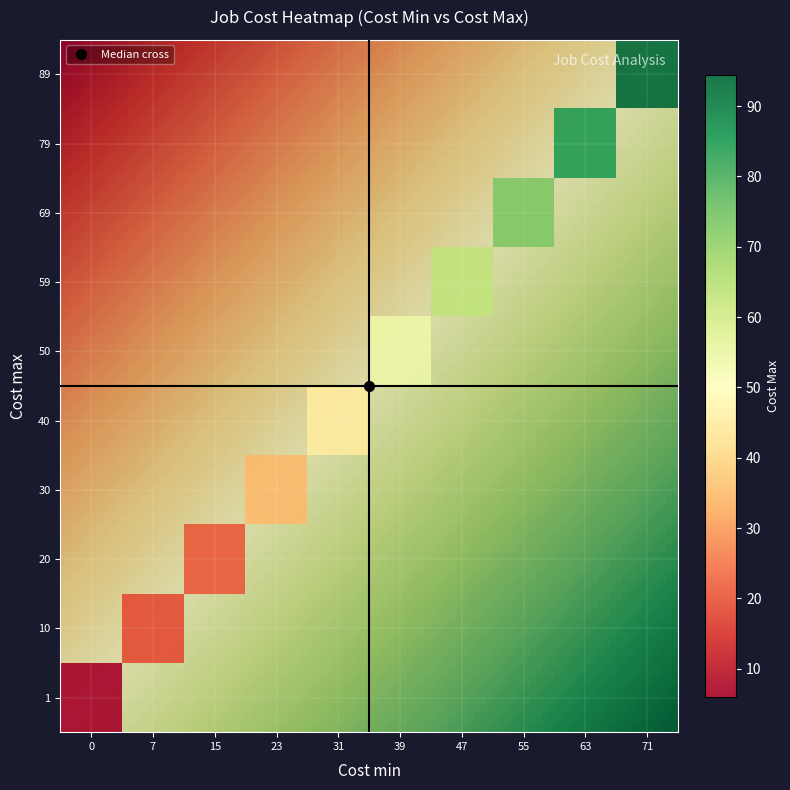

How many data points are less than 62?

13